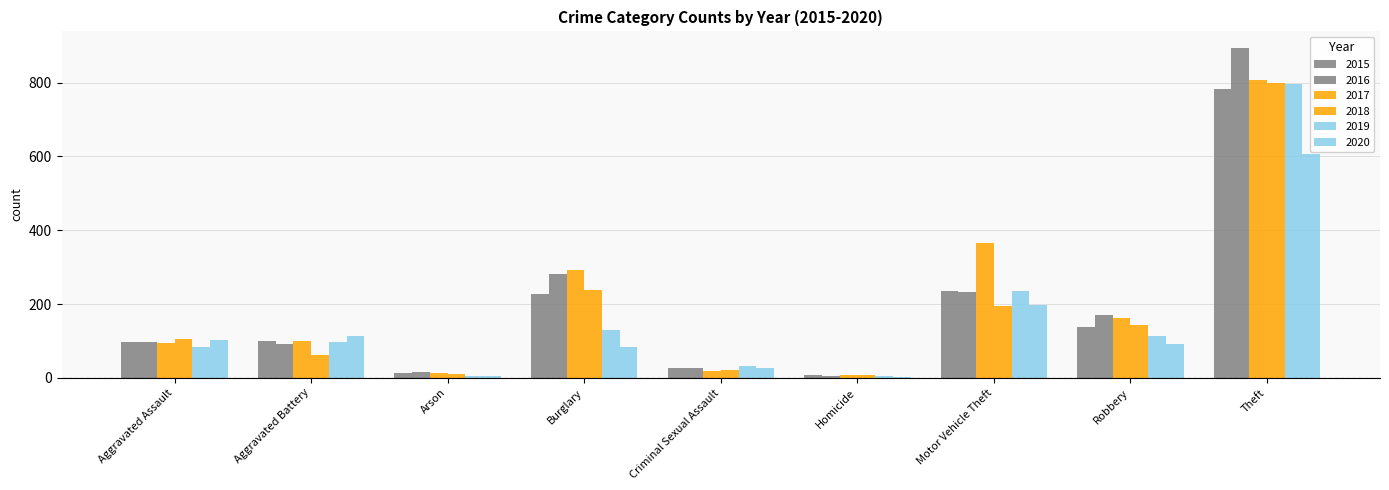

Which series has the largest total across all categories?

2017